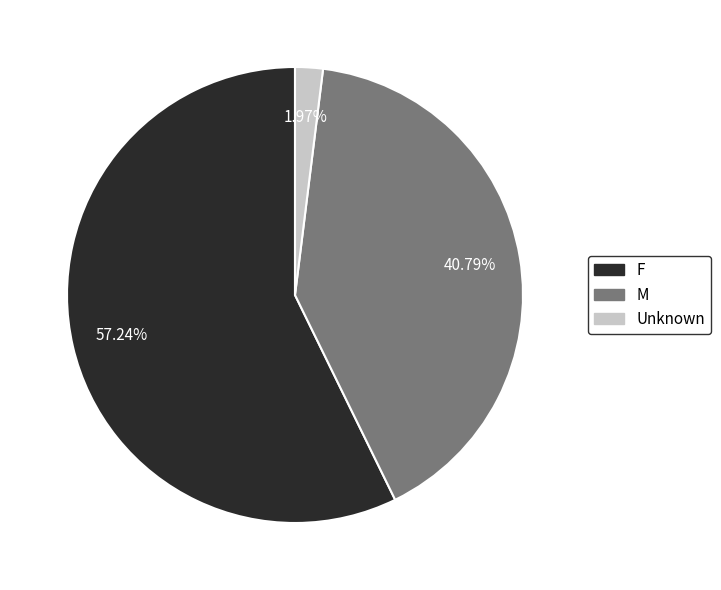

The M slice represents 34% of the pie. True or false?

False